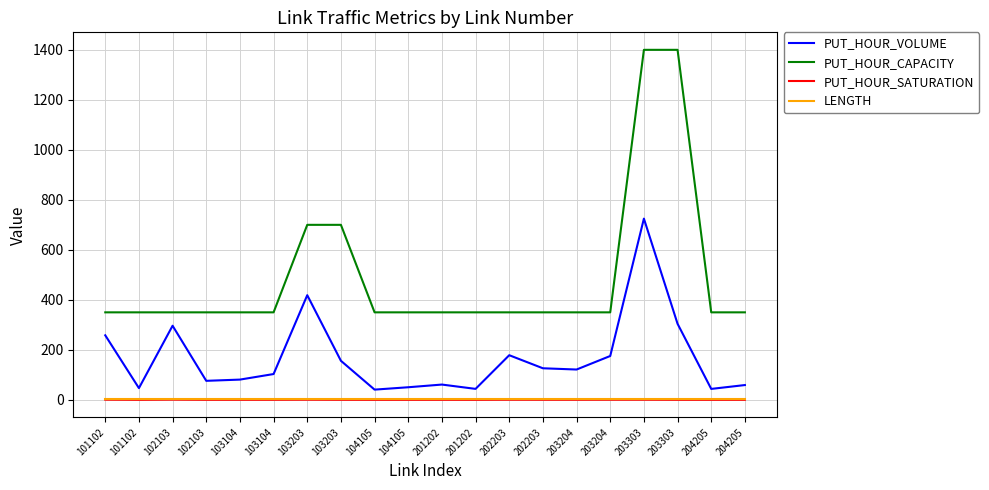

Is this an area chart (filled region under the line)?

No